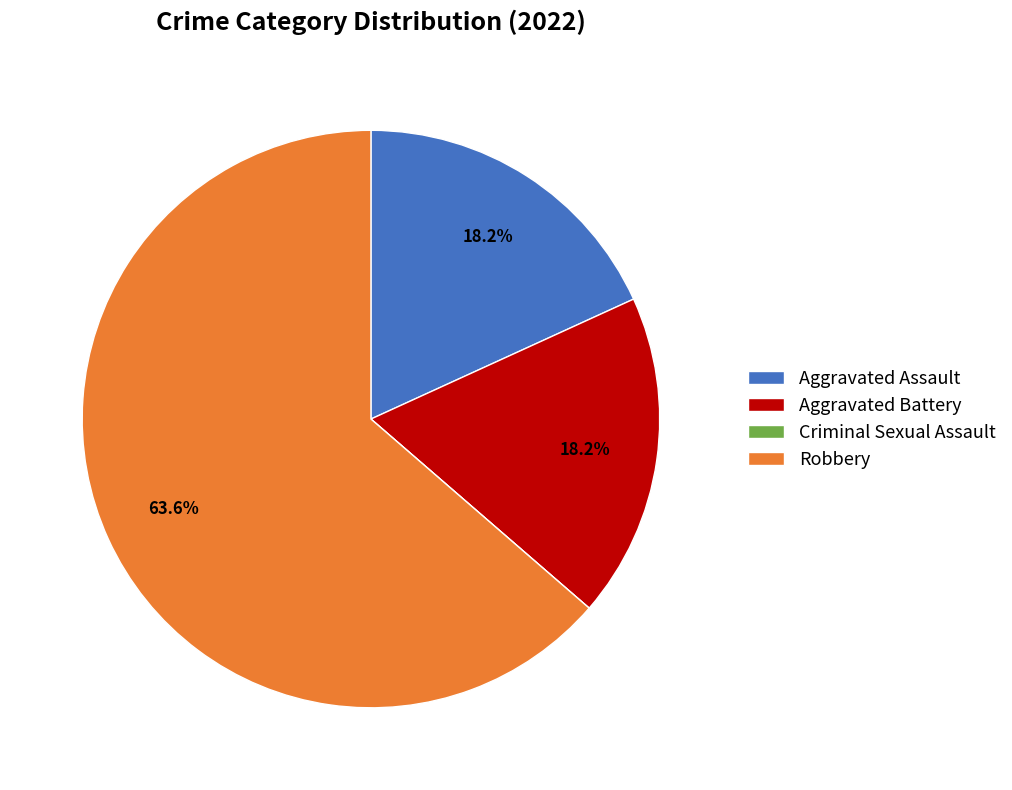

What portion of the pie excludes Aggravated Battery?

81.8%